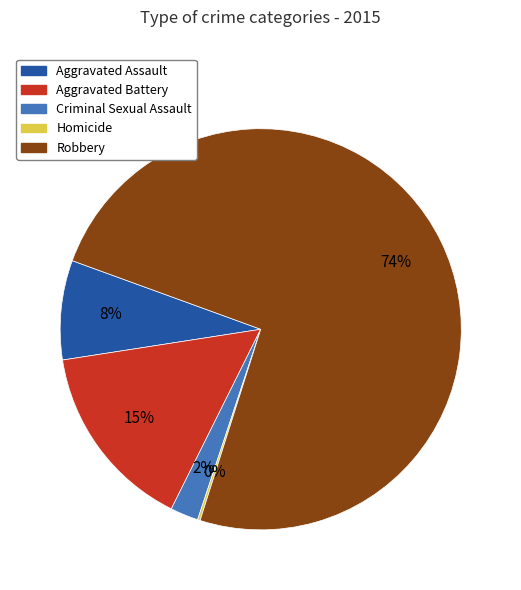

To the nearest percent, what portion does Aggravated Battery represent?

15%